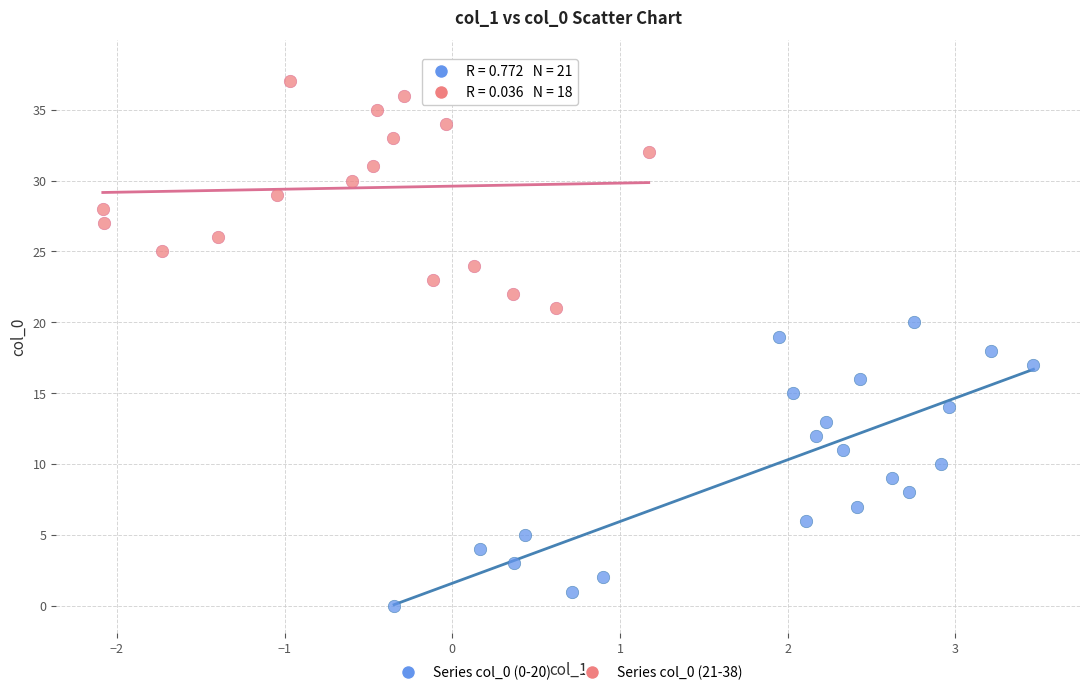

Which series reaches the maximum Y coordinate?

Series col_0 (21-38)